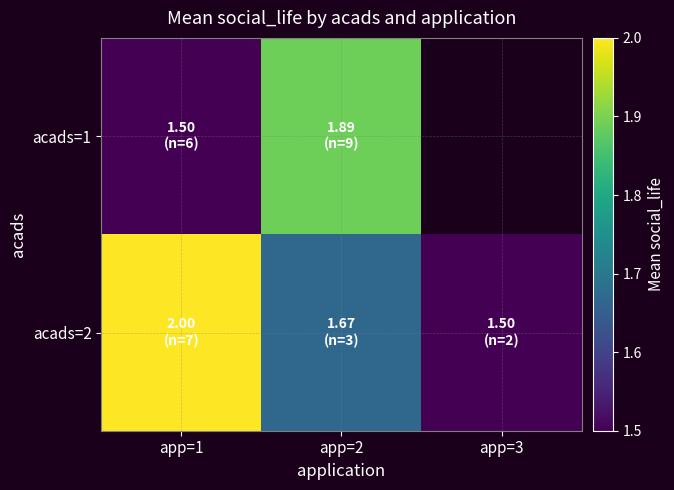

Rank the series by their maximum value, from highest to lowest.

acads=2, acads=1